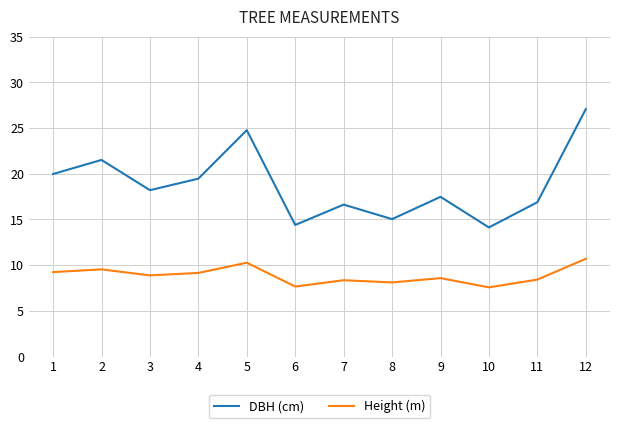

Which series has the widest spread of values?

DBH (cm)